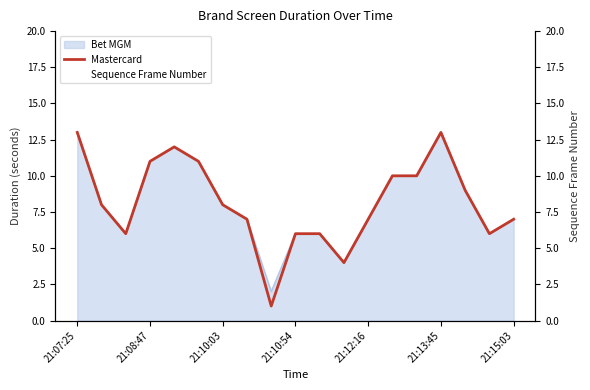

The Mastercard series shows 13 at 21:13:45. True or false?

True